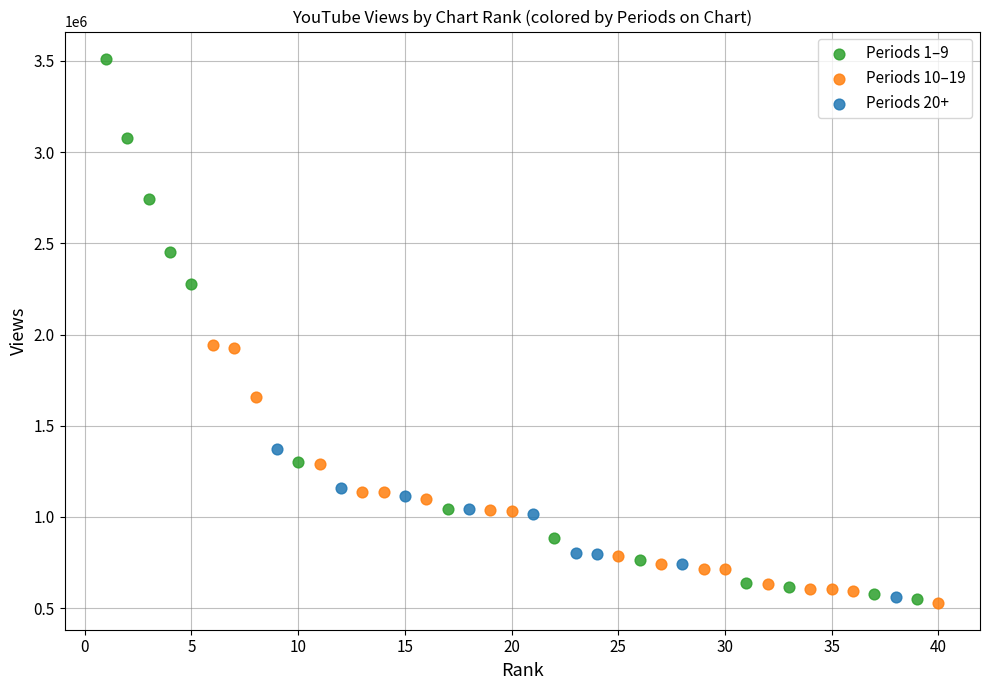

Which series reaches the maximum Y coordinate?

Periods 1–9